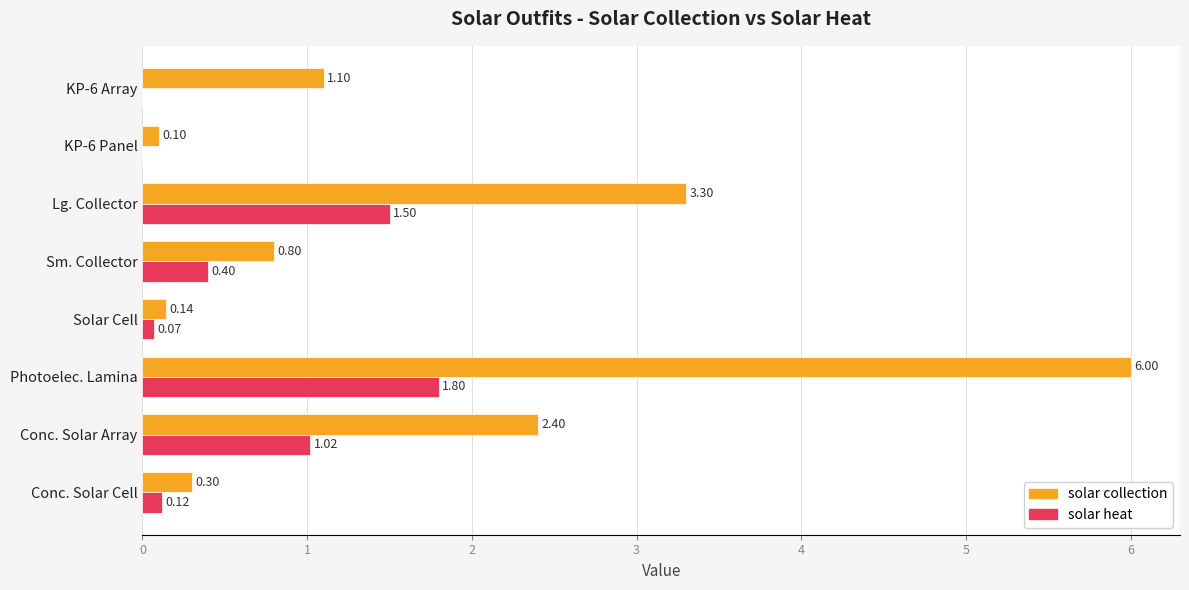

At which label does solar collection reach its peak?

Photoelec. Lamina